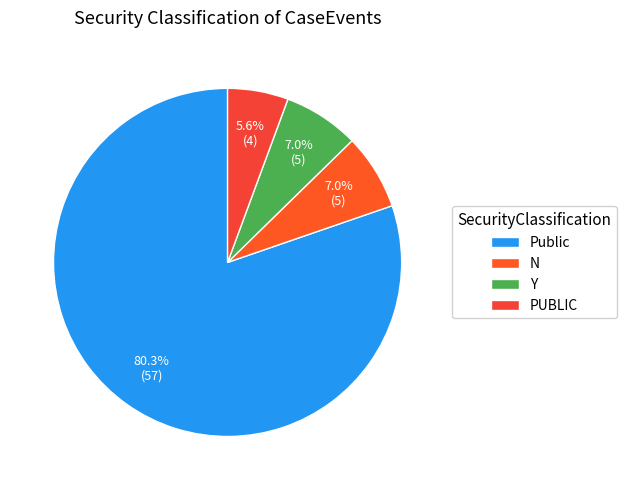

How many slices are in this pie chart?

4